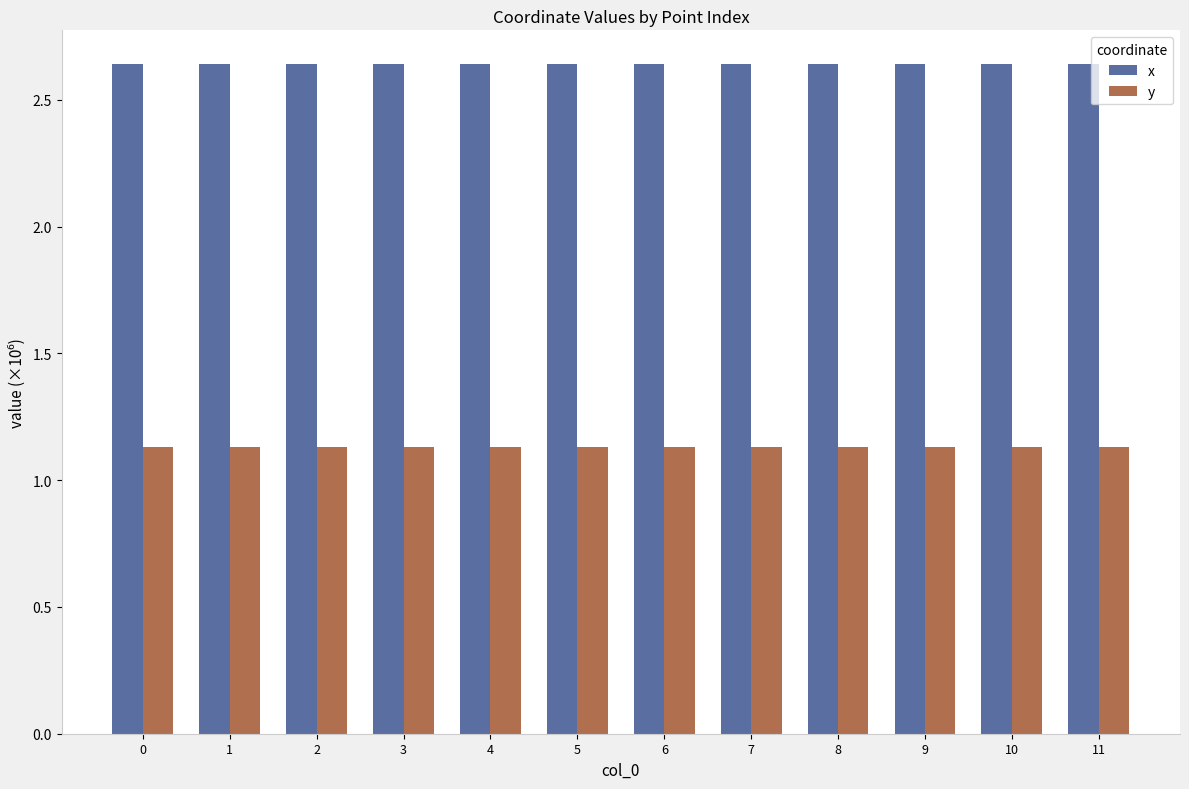

The value of x at 3 is 3.6. True or false?

False